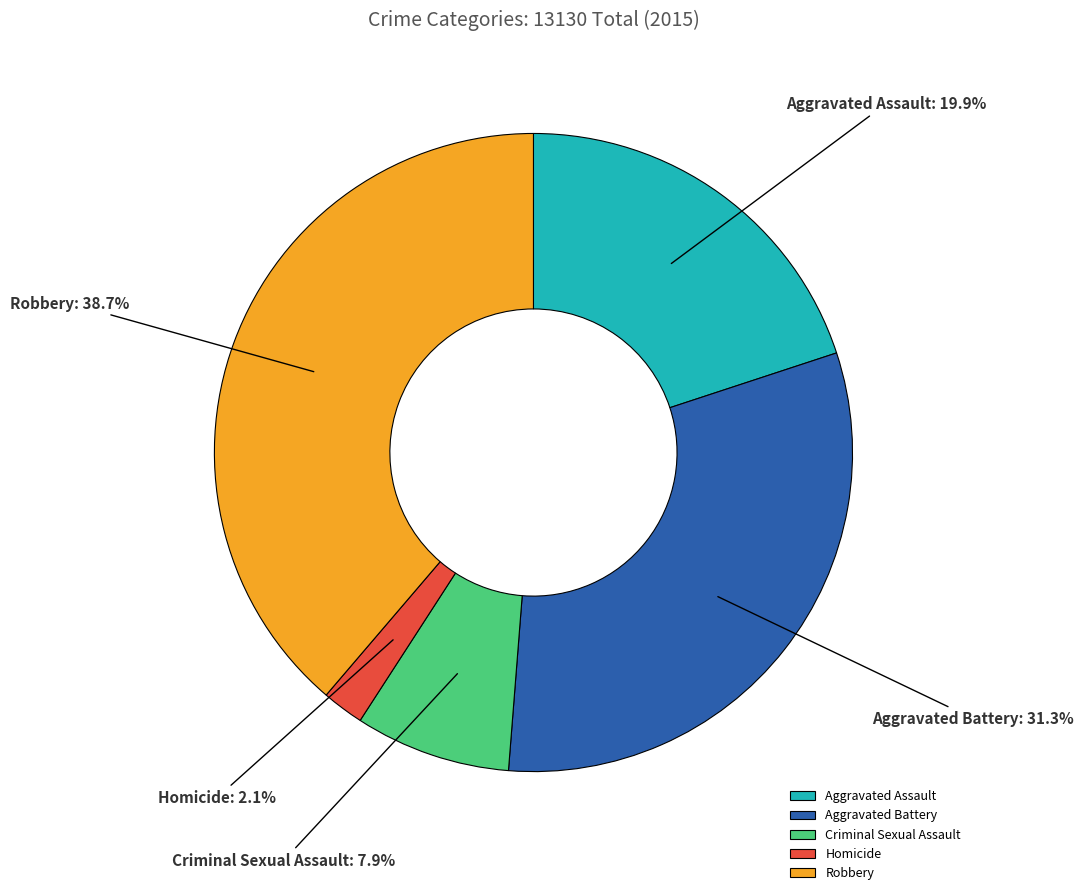

To the nearest percent, what is the average slice percentage?

20%